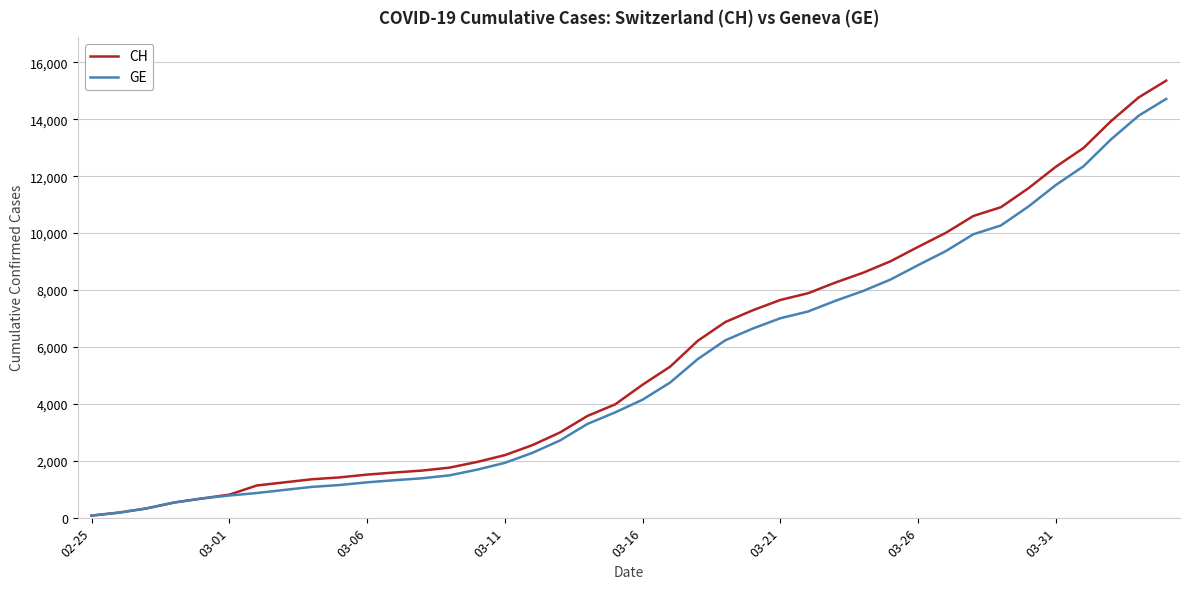

Which series has the largest range (max minus min)?

CH